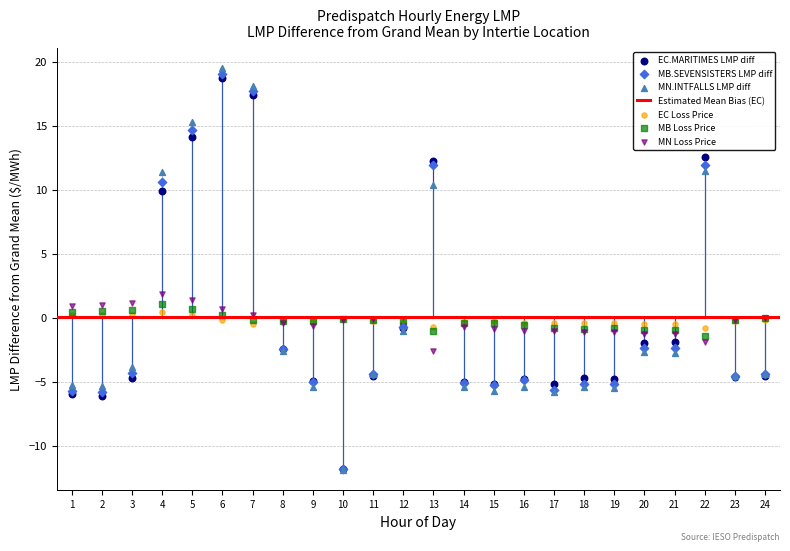

Across all series, what Y value is closest to 3?

1.9